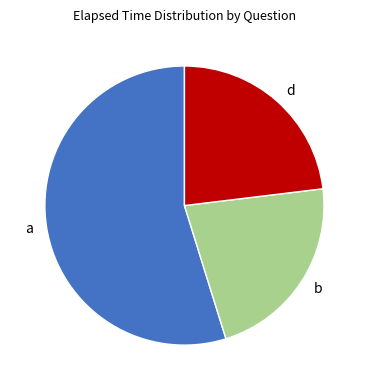

Is it true that d is 23% of the pie?

True